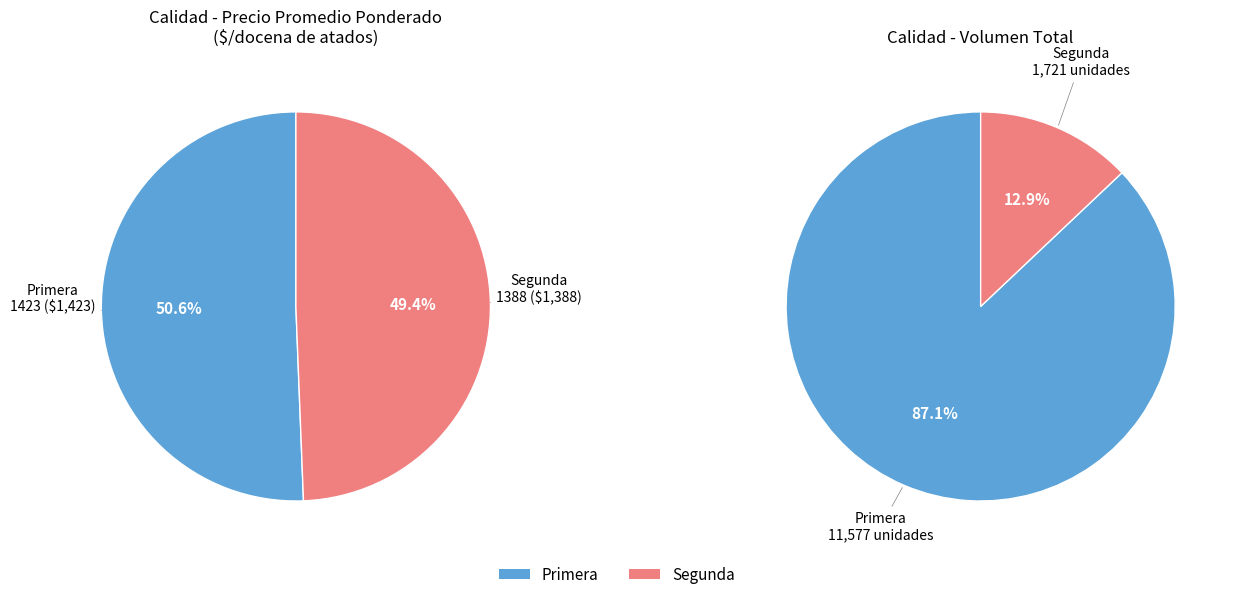

Which slice is the largest?

Primera